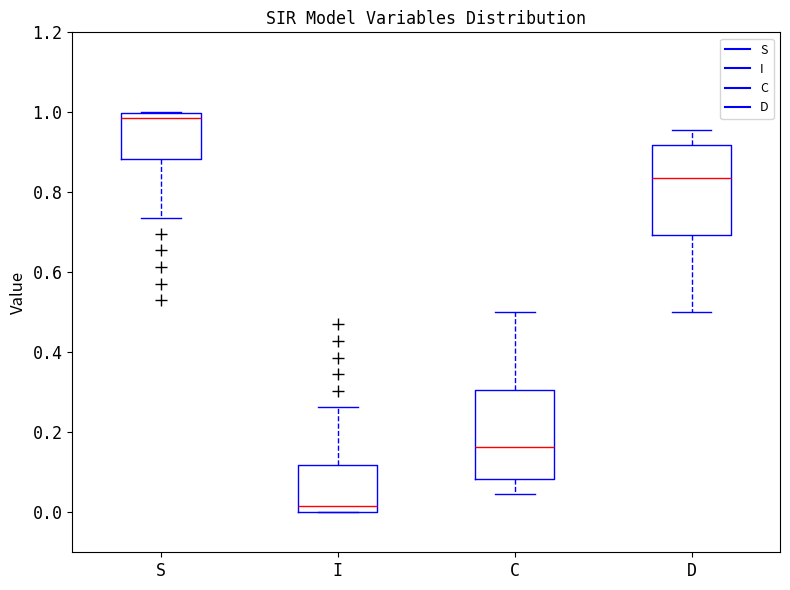

Where does the lower whisker of the box for C end on the y-axis? The values are not printed on the chart, so give them approximately, as read against the axis.

0.04